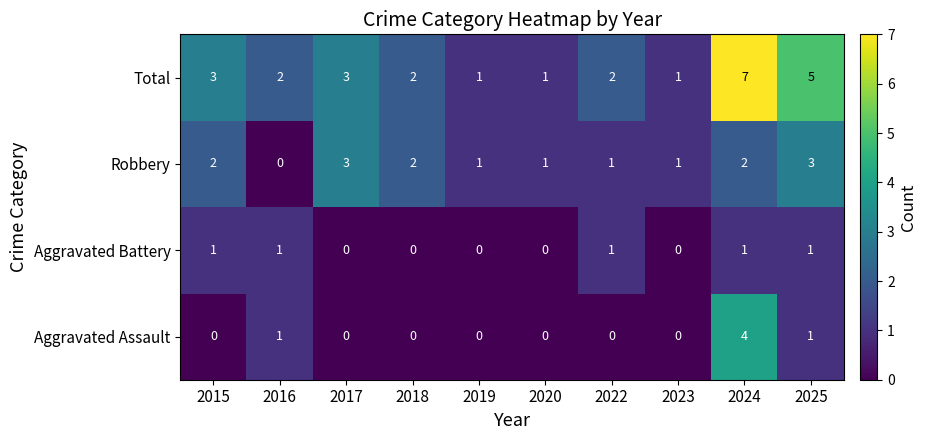

The value of Total at 2022 is 2. True or false?

True